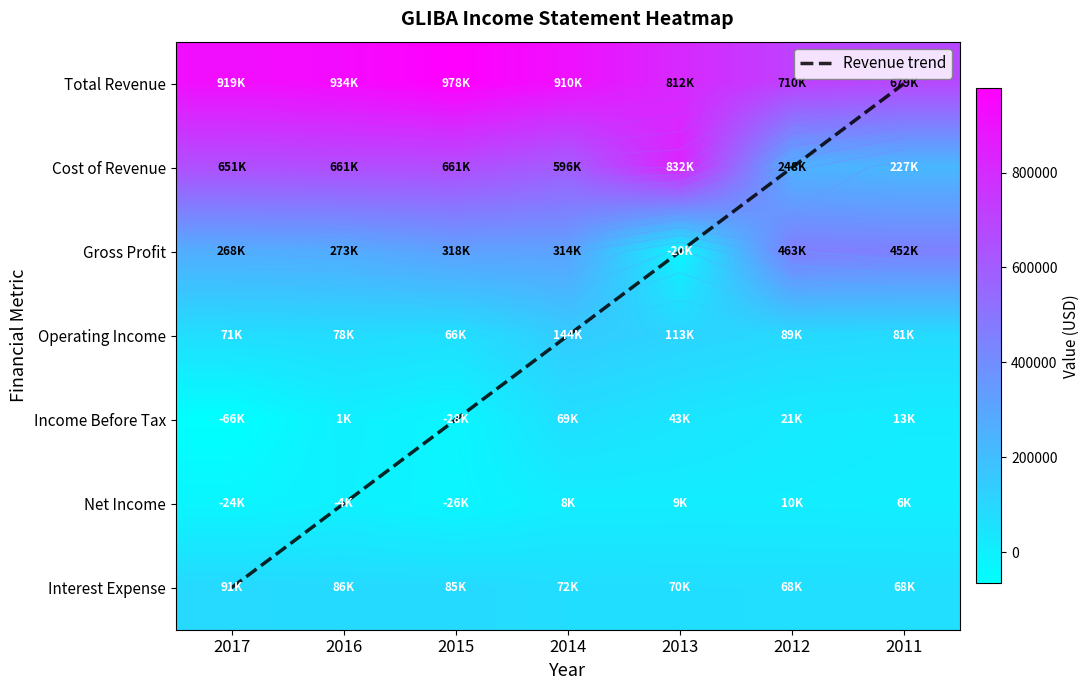

Which series has the widest spread of values?

Cost of Revenue